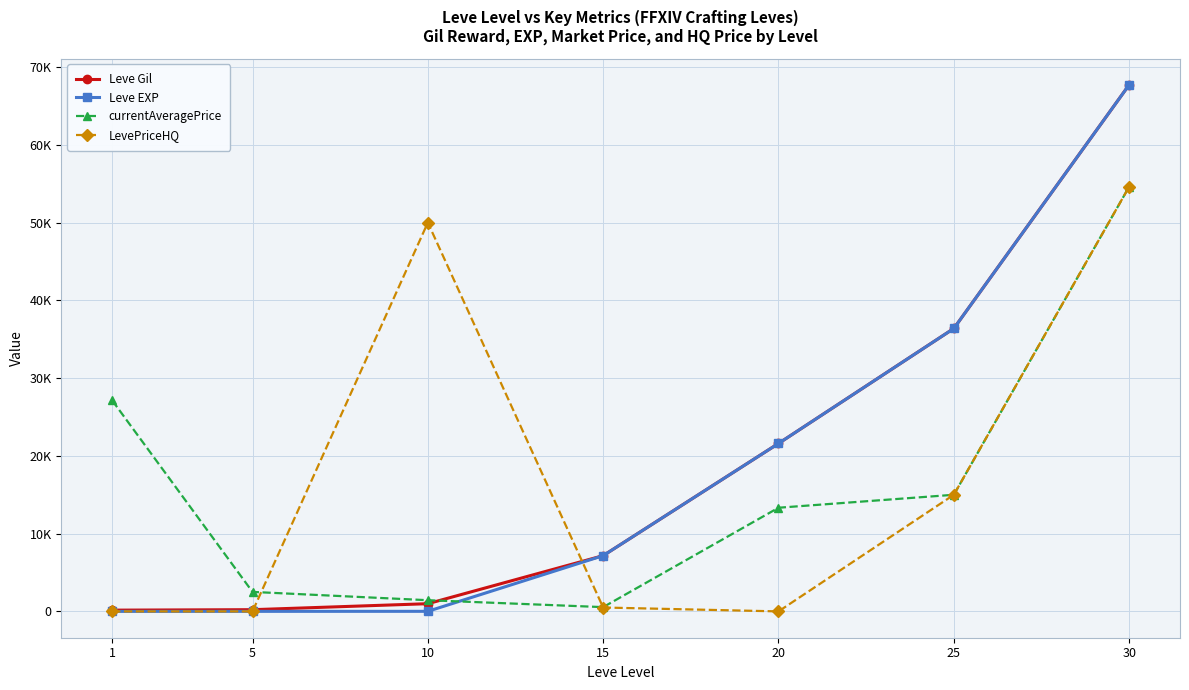

What are all the series names shown in the legend?

Leve Gil, Leve EXP, currentAveragePrice, LevePriceHQ